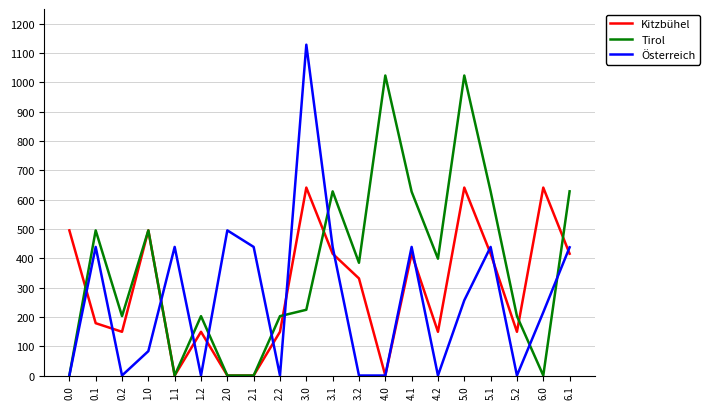

What is the total value across all series at 4.1?

1480.8